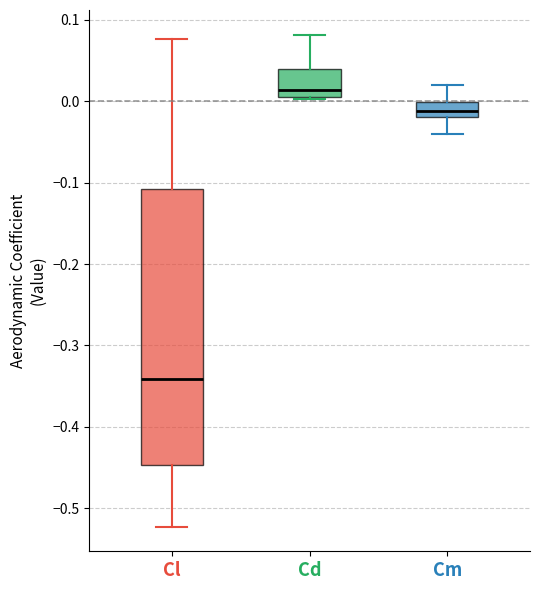

Reading left to right, read every box against the y-axis: the position of its median line, the range the box covers, and the ends of its whiskers. The values are not printed on the chart, so give them approximately, as read against the axis.

Cl: median -0.34, box -0.45 to -0.11, whiskers -0.52 to 0.08
Cd: median 0.01, box 0.00 to 0.04, whiskers 0.00 to 0.08
Cm: median -0.01, box -0.02 to 0.00, whiskers -0.04 to 0.02